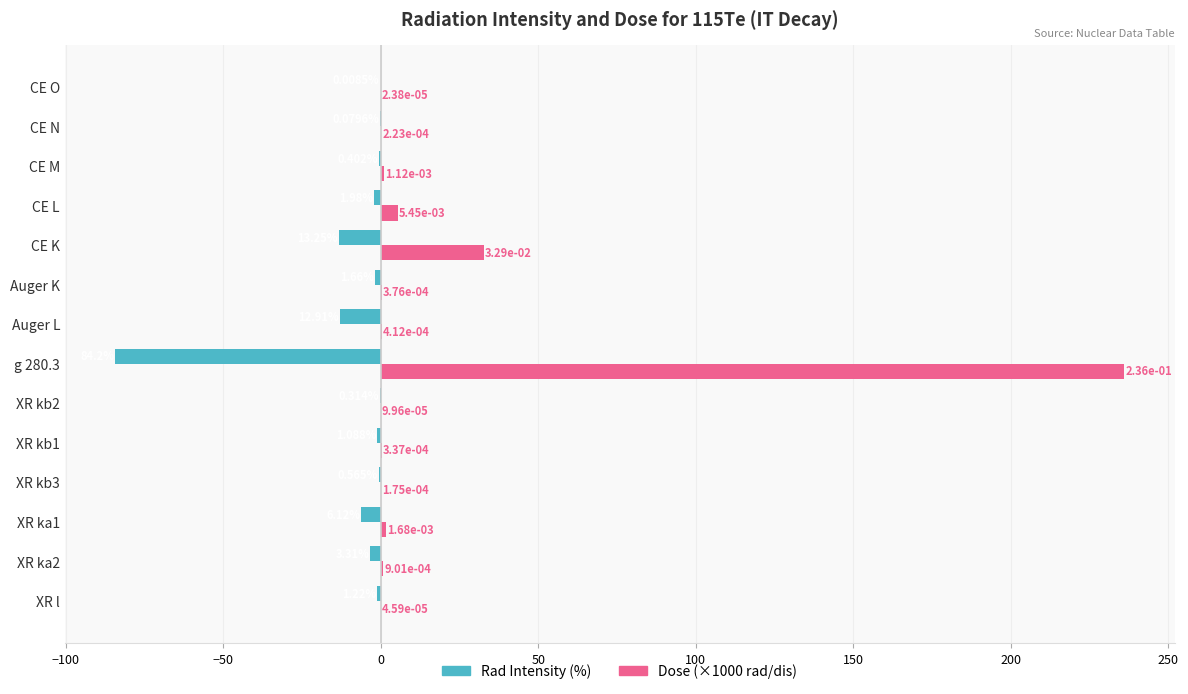

At which category is the sum across all series the highest?

g 280.3